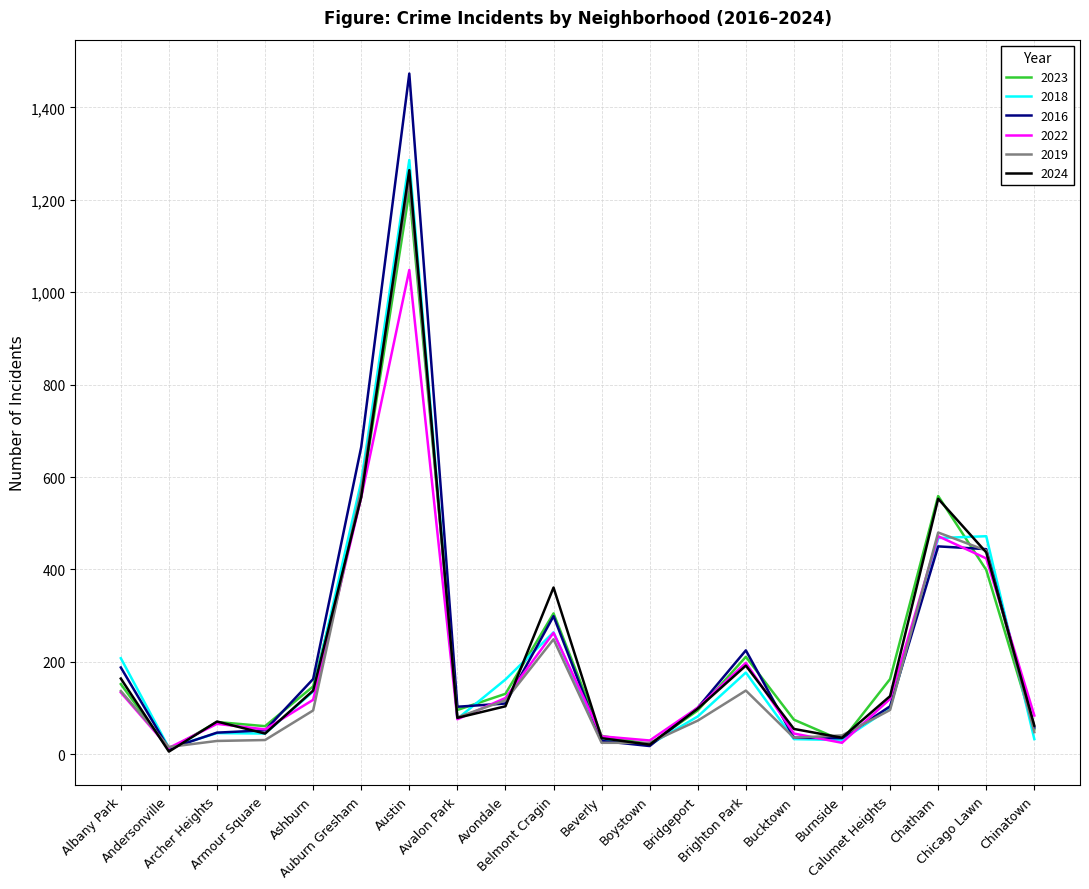

Which category has the highest value in the 2016 series?

Austin